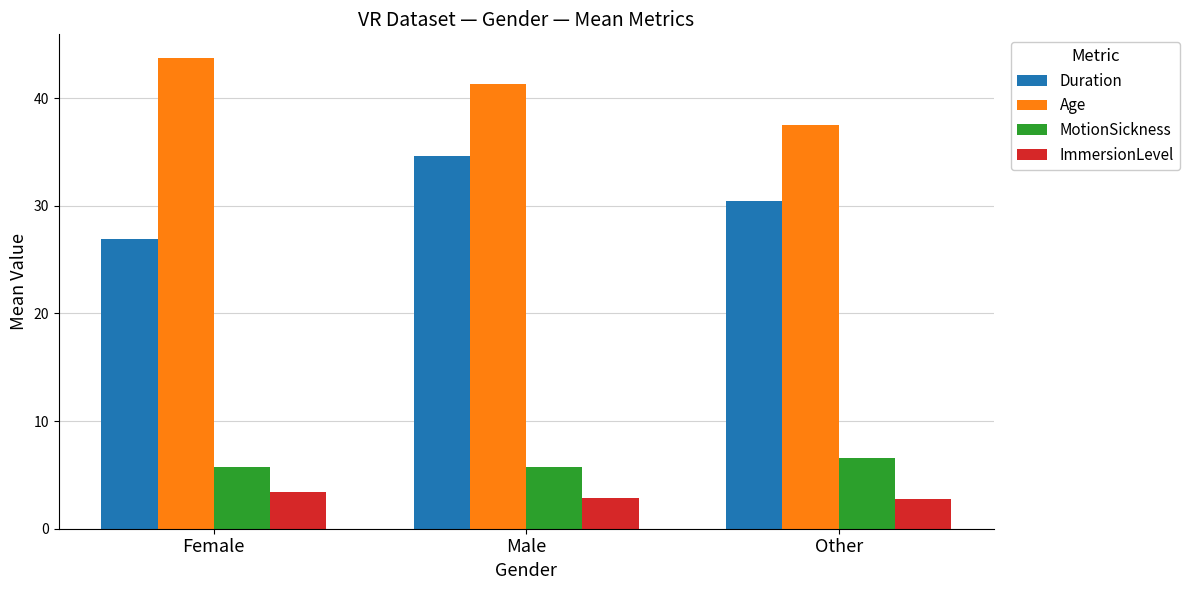

At which label does Age reach its minimum?

Other